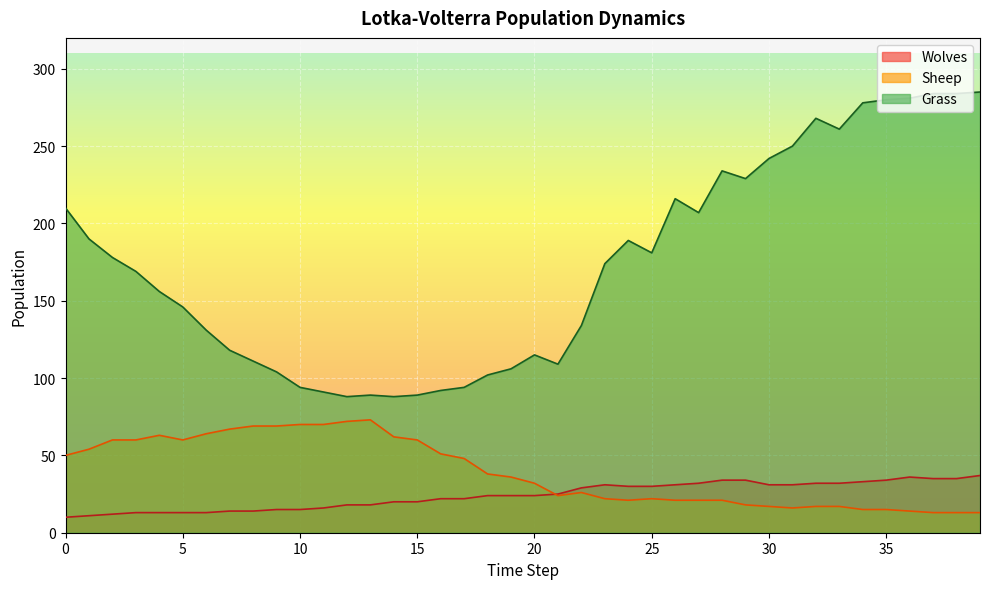

Reading left to right, transcribe all the data shown in this chart.

Grass: 210	190	178	169	156	146	131	118	111	104	94	91	88	89	88	89	92	94	102	106	115	109	134	174	189	181	216	207	234	229	242	250	268	261	278	280	281	284	284	285
Sheep: 50	54	60	60	63	60	64	67	69	69	70	70	72	73	62	60	51	48	38	36	32	24	26	22	21	22	21	21	21	18	17	16	17	17	15	15	14	13	13	13
Wolves: 10	11	12	13	13	13	13	14	14	15	15	16	18	18	20	20	22	22	24	24	24	25	29	31	30	30	31	32	34	34	31	31	32	32	33	34	36	35	35	37